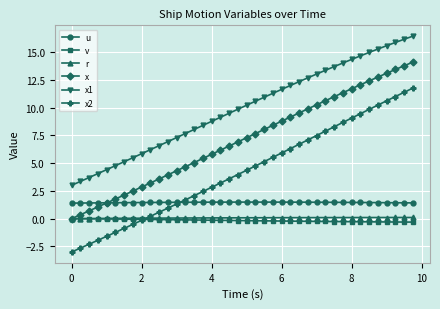

How many distinct data groups are displayed?

6